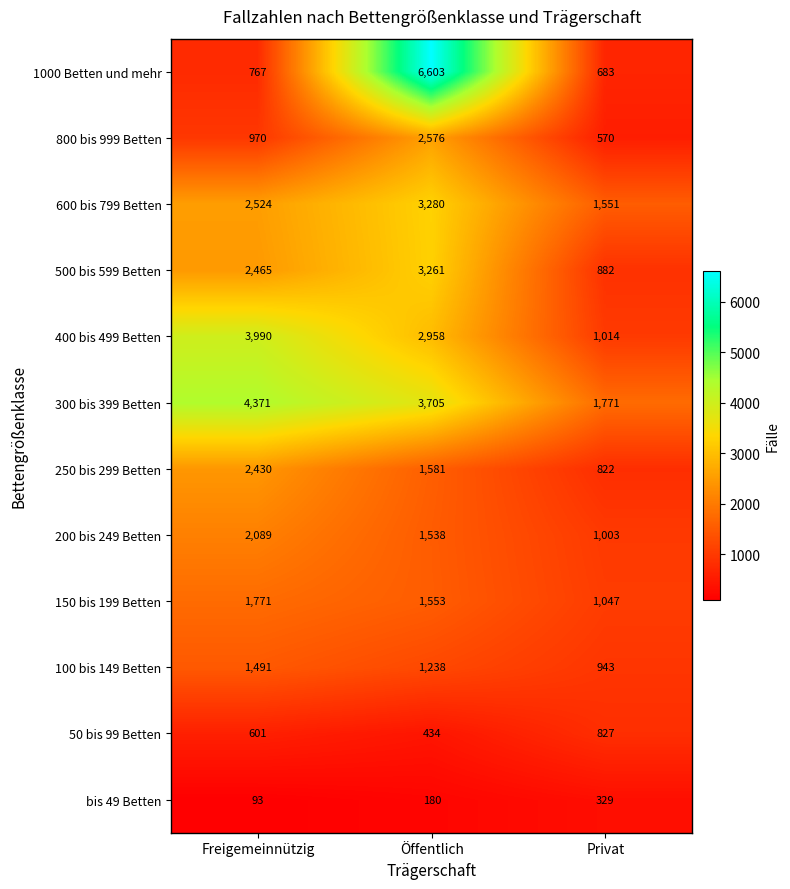

What is the greatest value displayed?

6603